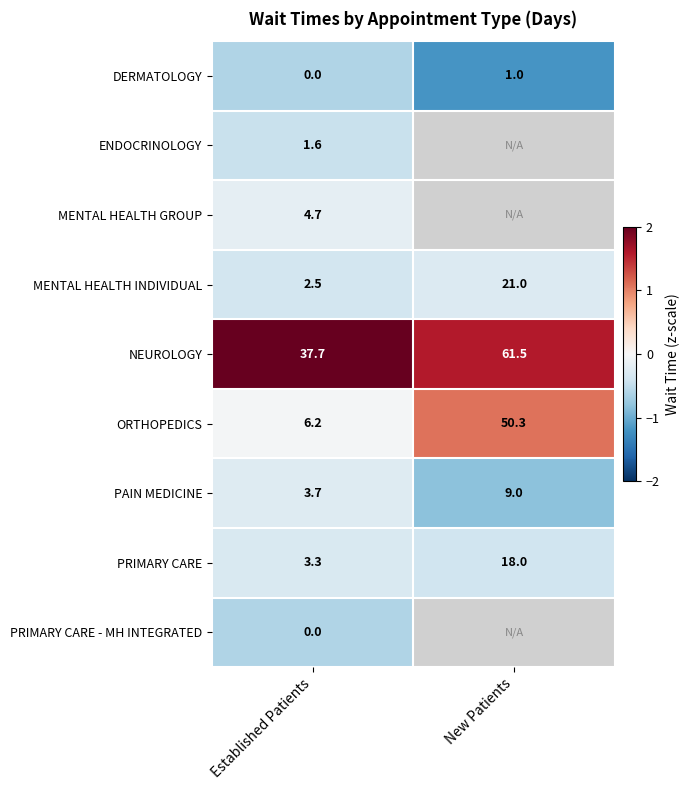

At which label does DERMATOLOGY reach its peak?

New Patients